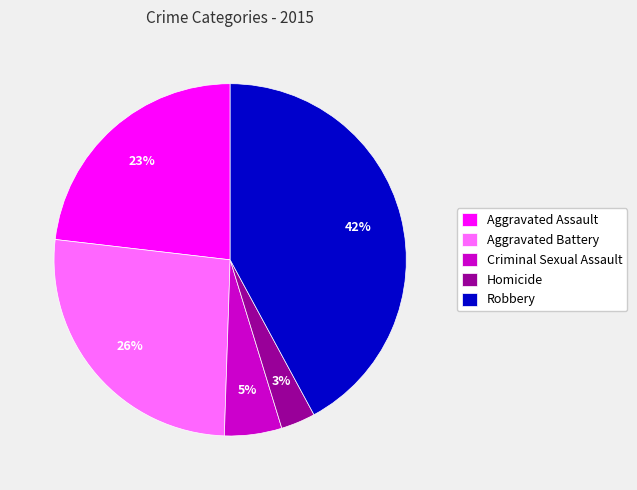

Combined, do Homicide and Robbery account for over 50%?

No